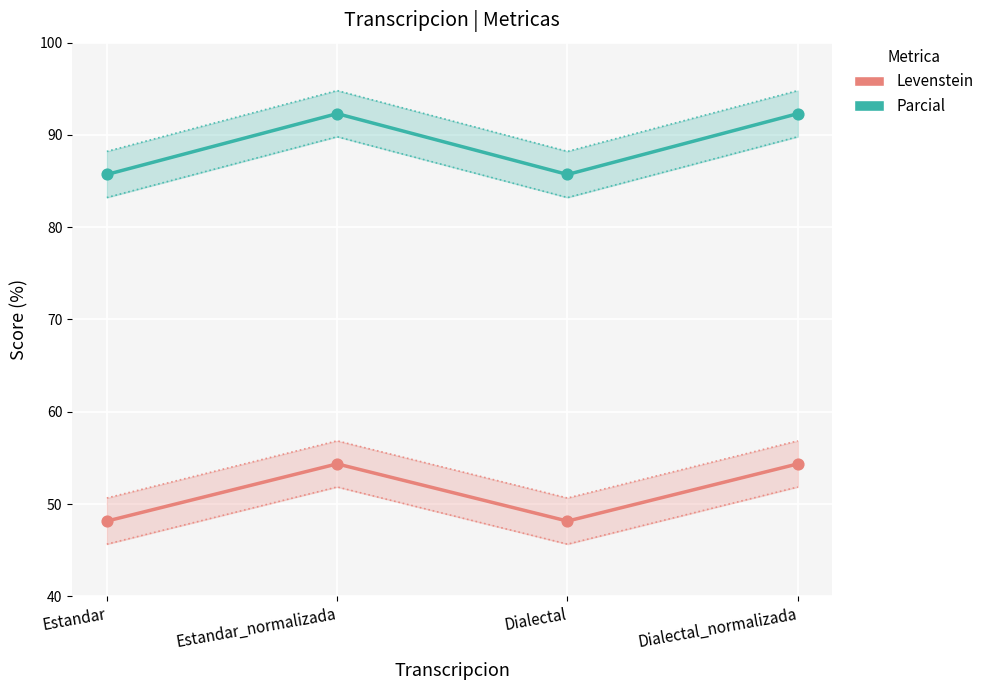

Which series contains the lowest Y value?

Levenstein